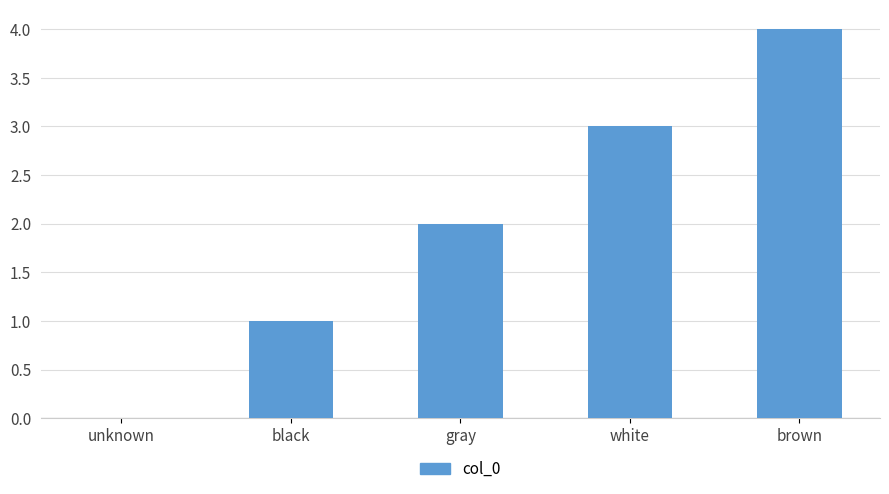

What is the sum of all values?

10